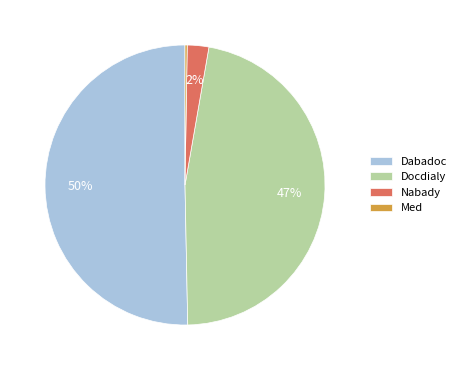

Which category has the biggest portion of the pie?

Dabadoc